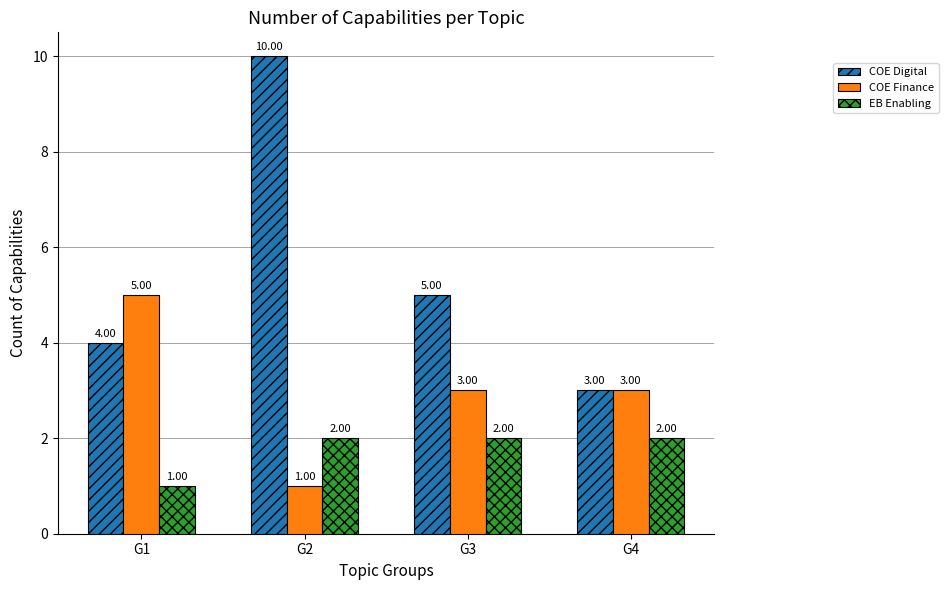

What is the difference between the COE Digital values at G3 and G4?

2